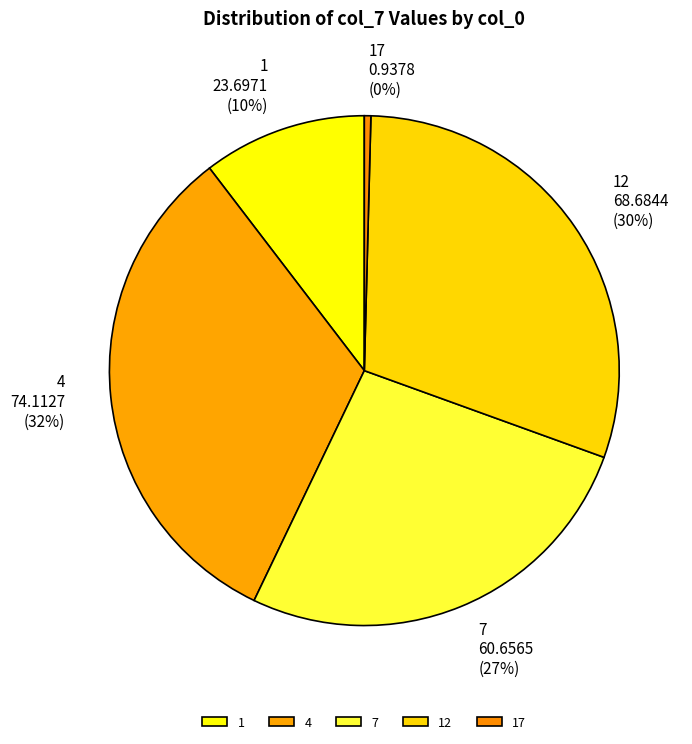

To the nearest percent, what percentage of the pie is 1?

10%